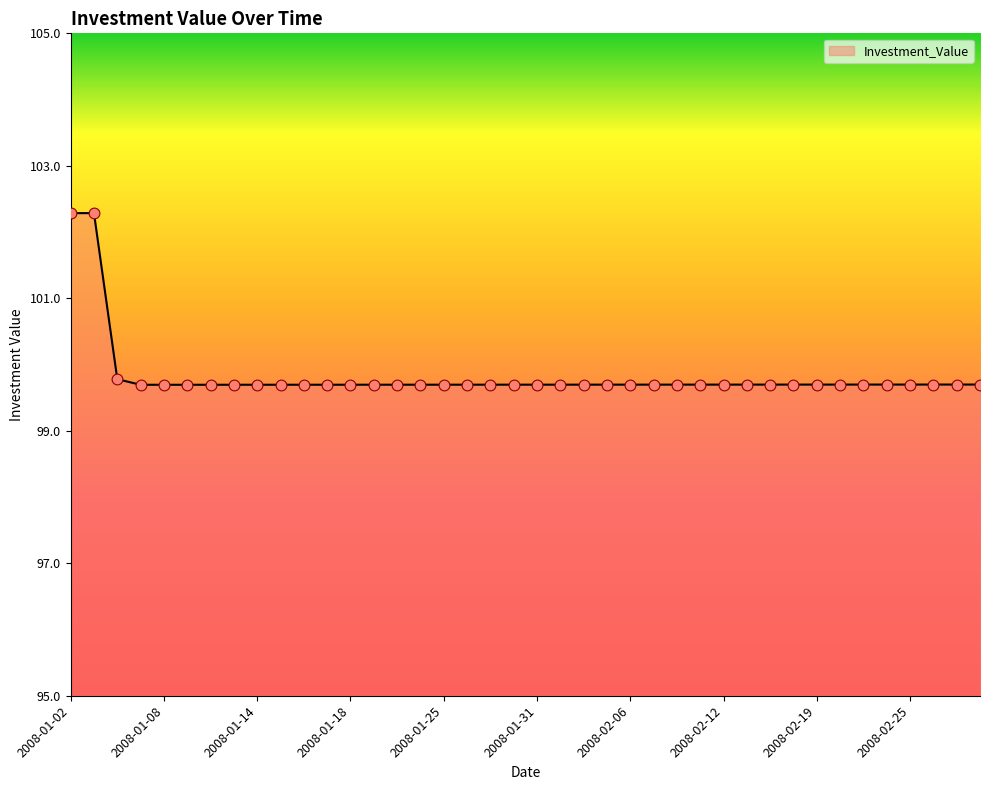

What is the smallest value displayed?

99.7